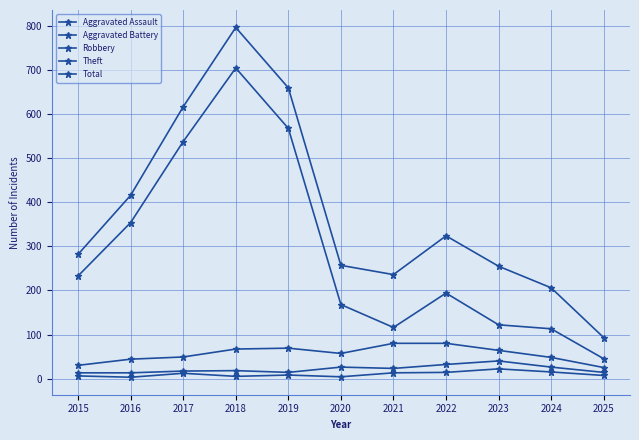

What is the maximum value for Total?

797